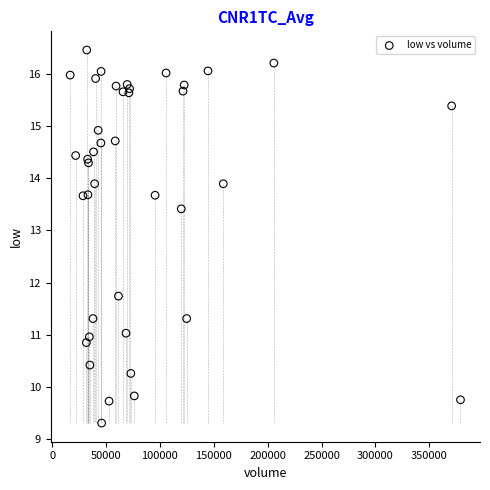

What Y value in the scatter plot is closest to 12?

11.7